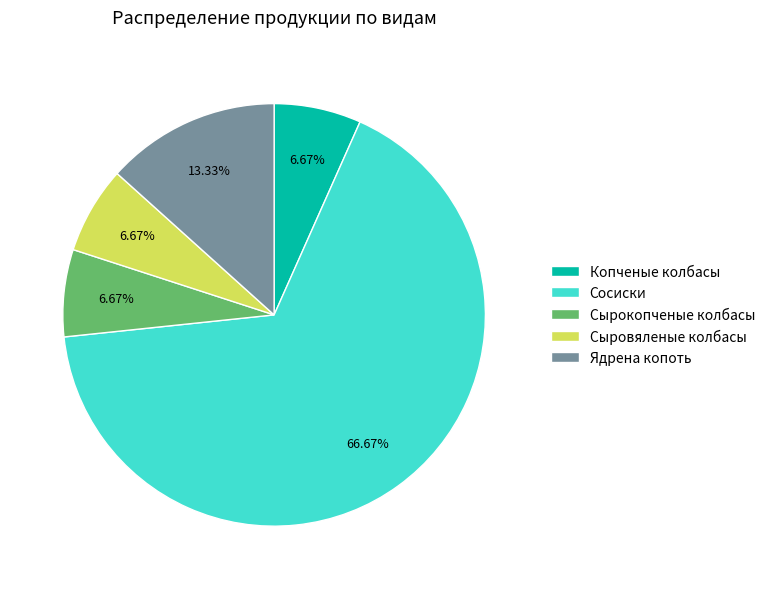

Combined, do Сыровяленые колбасы and Сосиски account for over 50%?

Yes